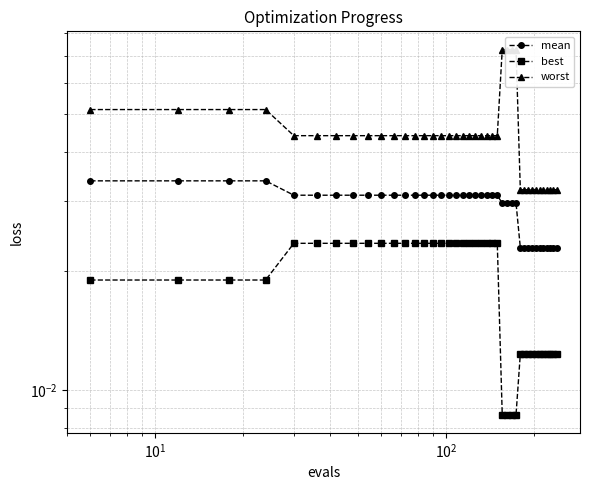

Does the chart have visible grid lines?

Yes